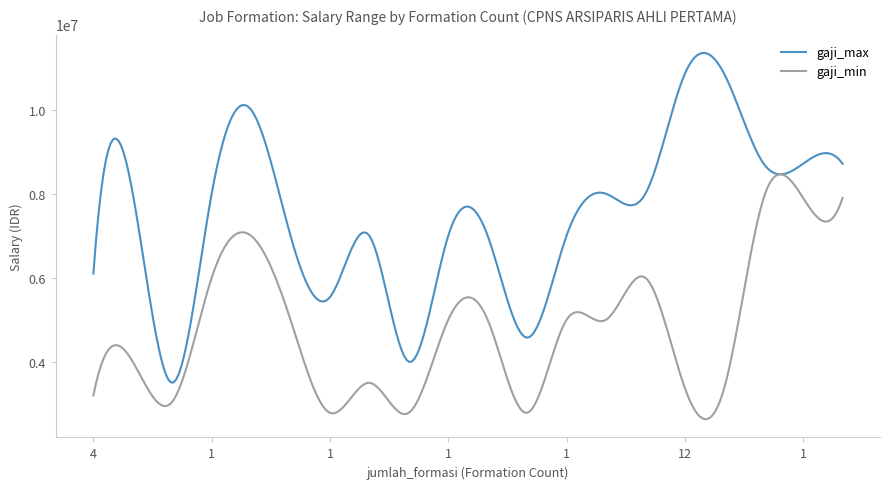

Which series has the widest spread of values?

gaji_max